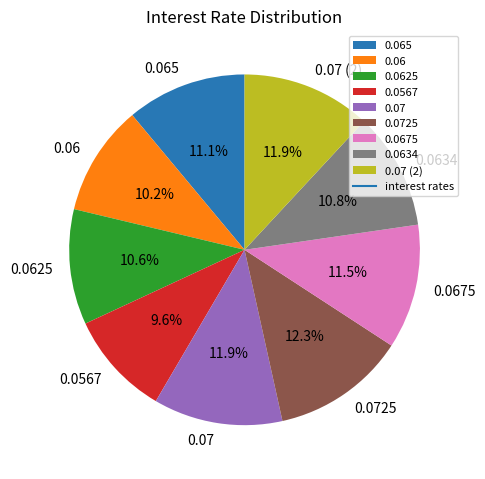

Is the sum of 0.0634 and 0.0725 greater than half?

No